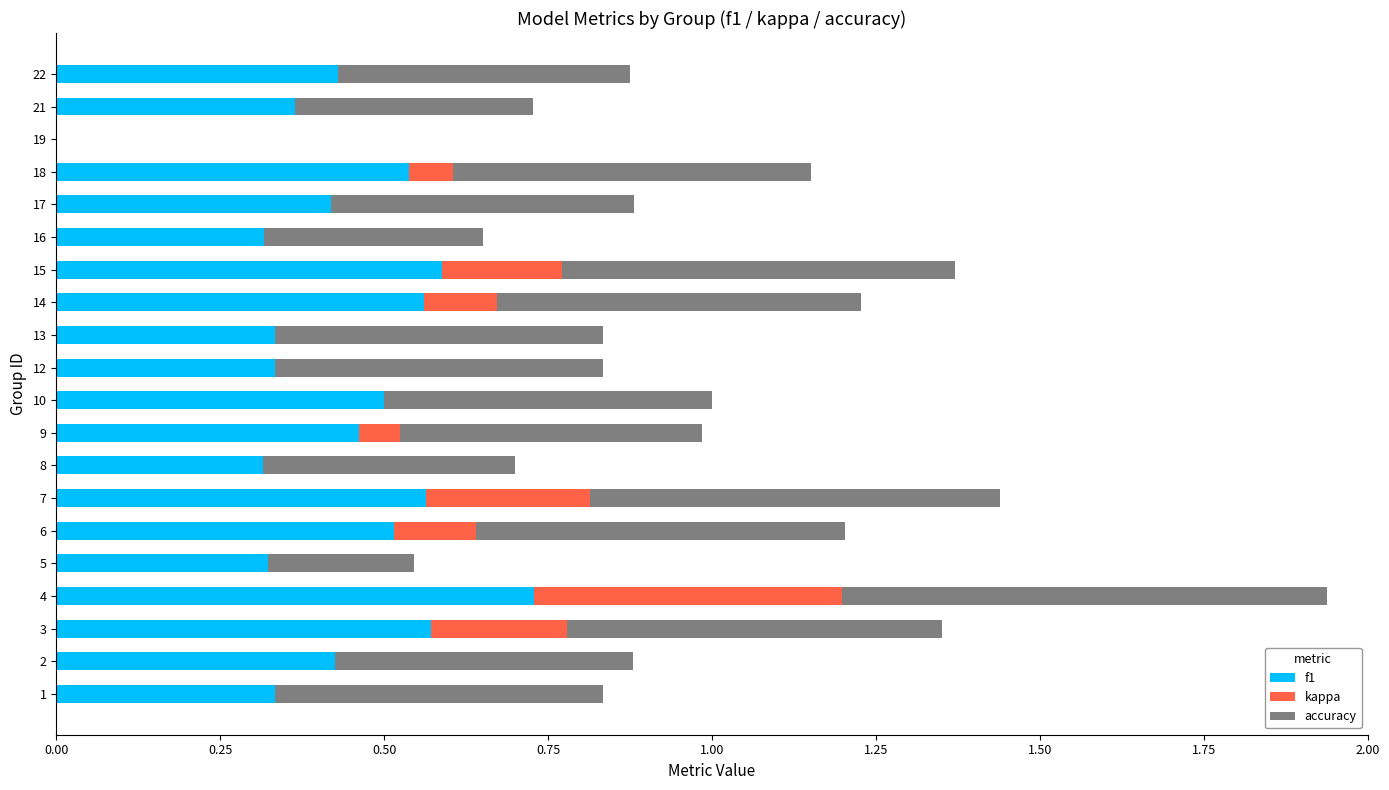

At which label does f1 reach its peak?

4